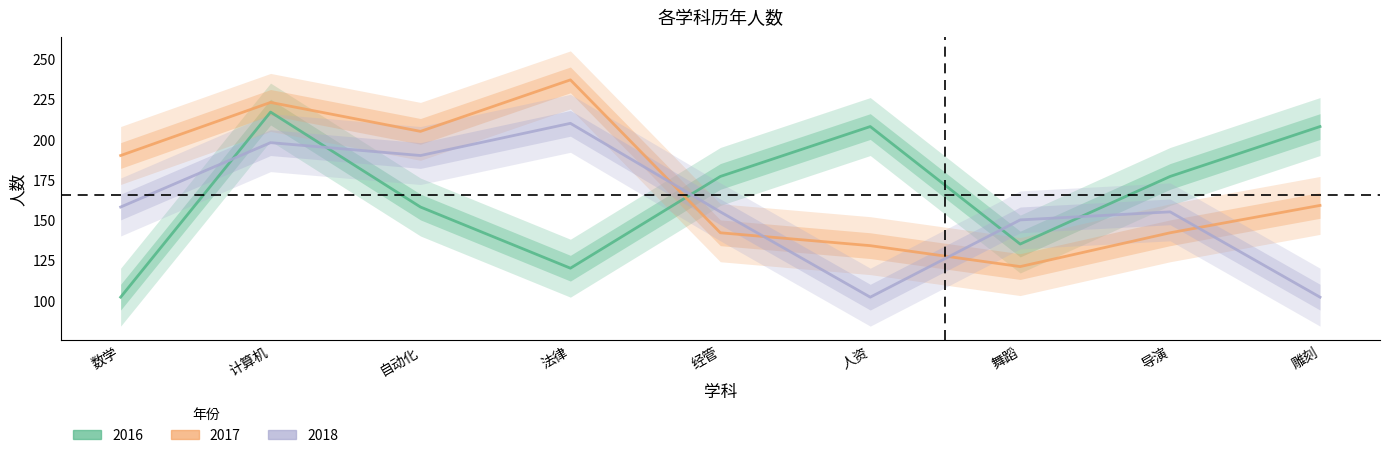

Reading left to right, list all the values displayed in this chart.

2016: 数学=102	计算机=217	自动化=158	法律=120	经管=177	人资=208	舞蹈=135	导演=177	雕刻=208
2017: 数学=190	计算机=223	自动化=205	法律=237	经管=142	人资=134	舞蹈=121	导演=142	雕刻=159
2018: 数学=158	计算机=198	自动化=190	法律=210	经管=155	人资=102	舞蹈=150	导演=155	雕刻=102